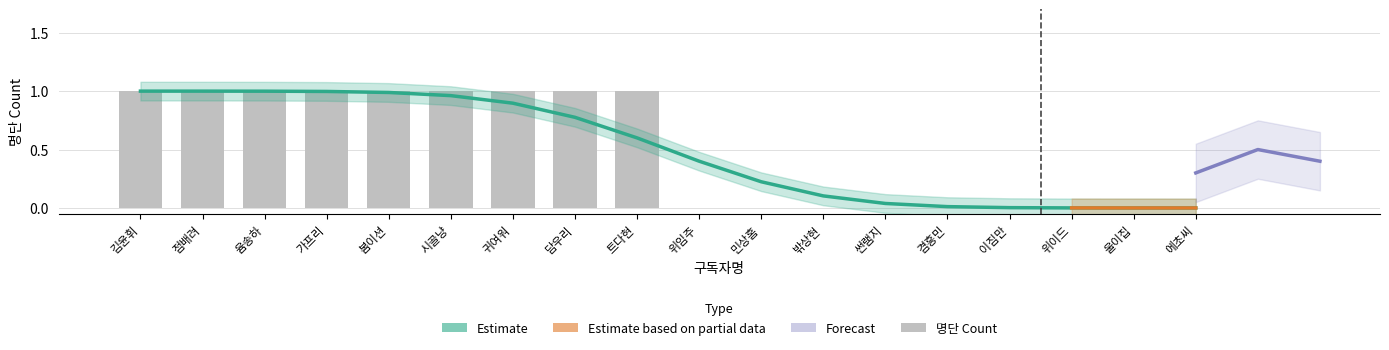

How many values are above zero?

9